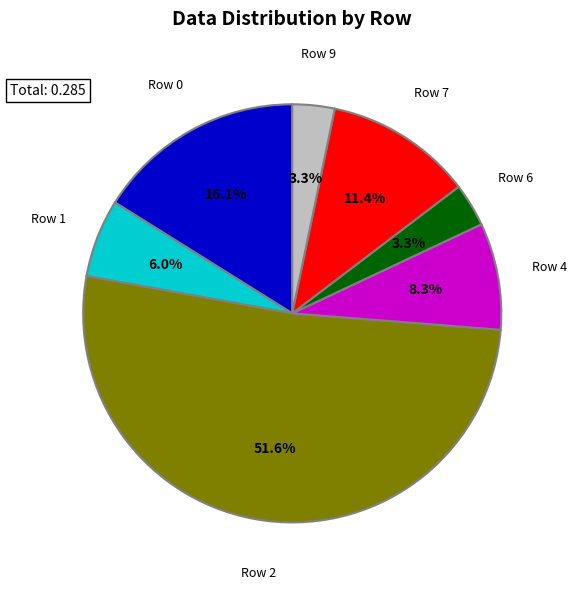

Do Row 4 and Row 7 together represent more than half of the pie?

No